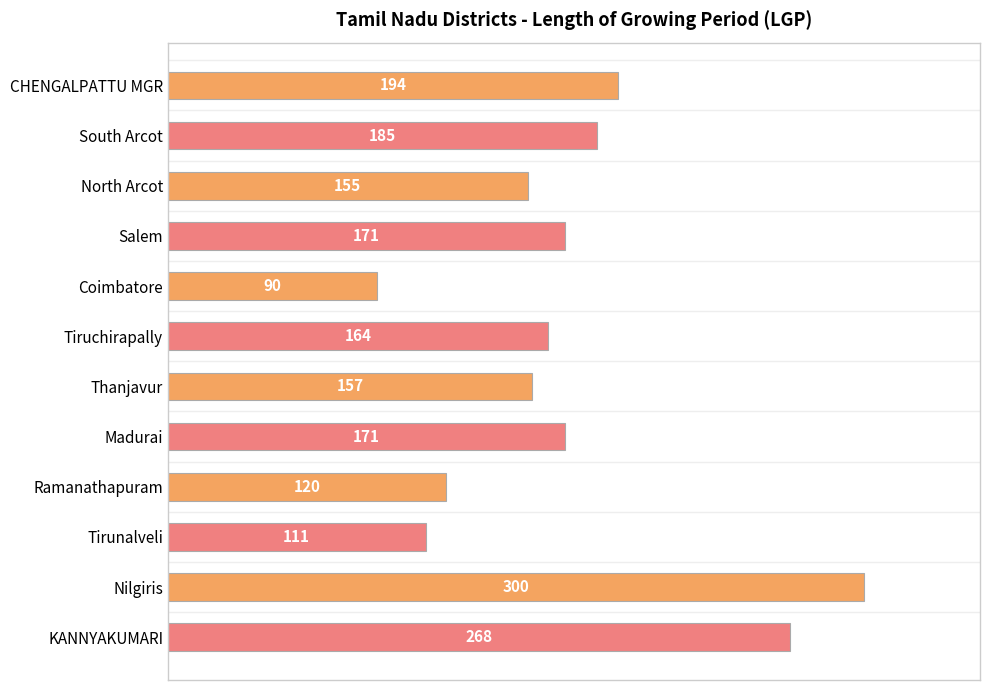

What is the average value?

174